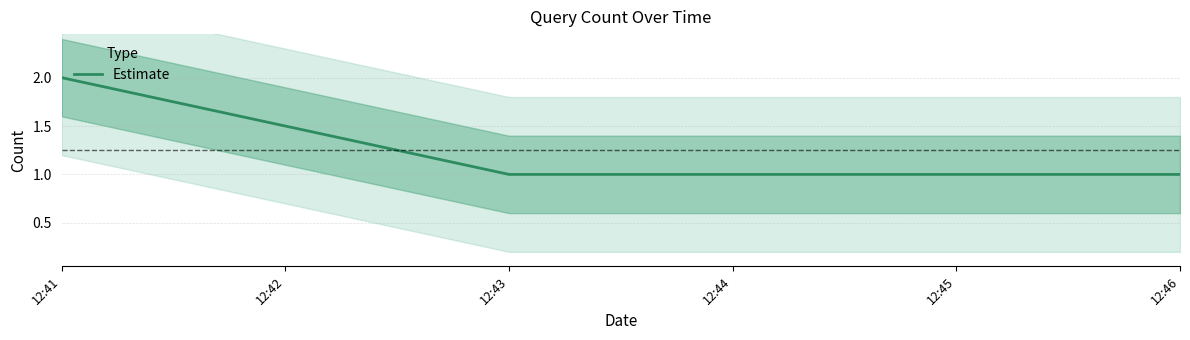

At which label does Estimate reach its peak?

12:41